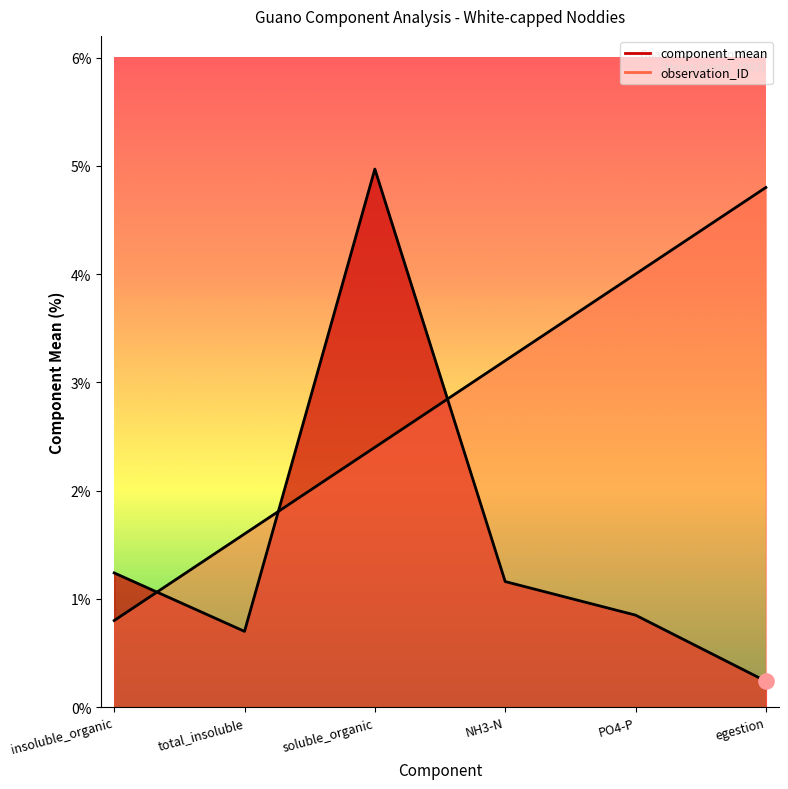

Which series has the largest total across all categories?

observation_ID